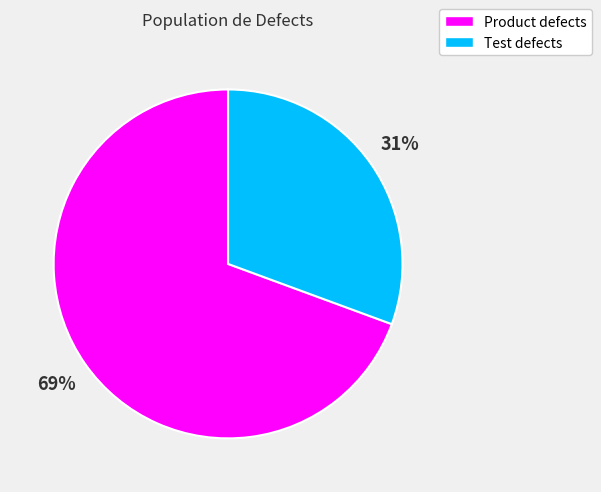

What is the largest slice in the pie chart?

Product defects